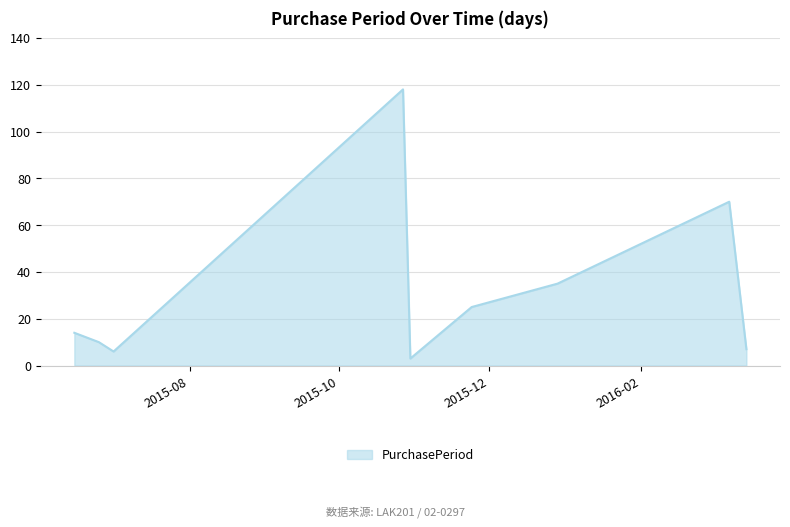

What is the difference between the maximum and minimum values?

115